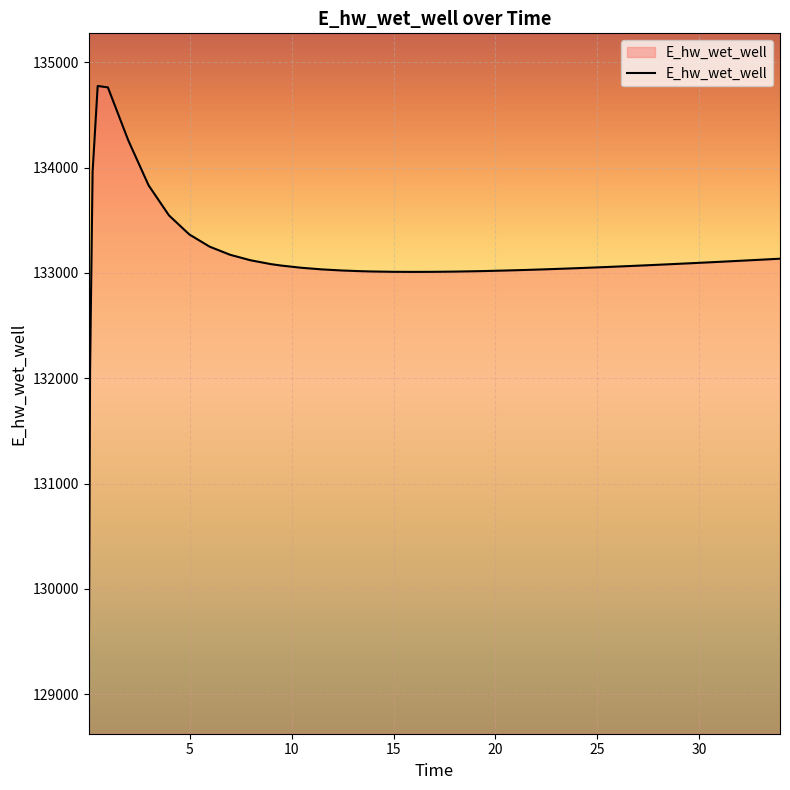

What is the smallest value displayed?

129125.0